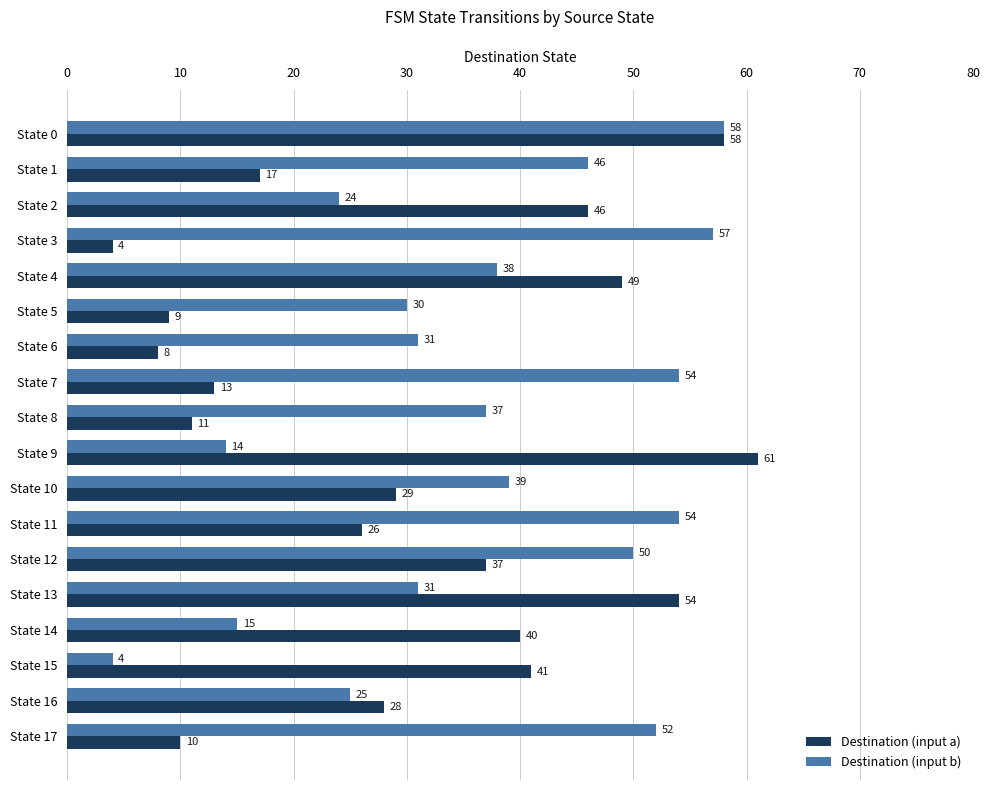

The Destination (input b) series shows 41 at State 5. True or false?

False